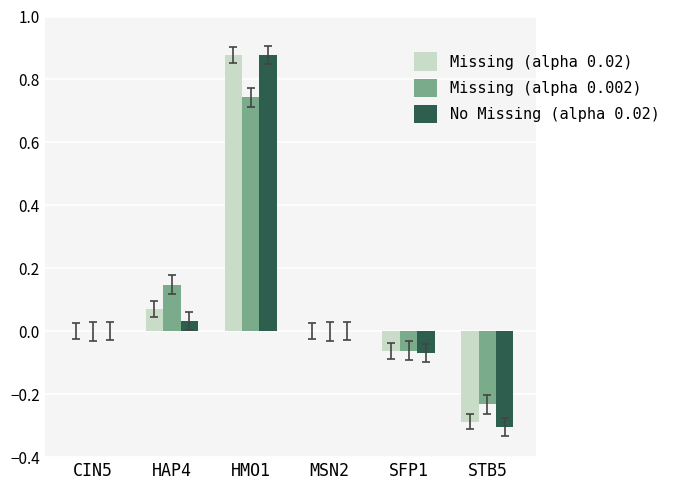

The Missing (alpha 0.002) series shows 0.0 at CIN5. True or false?

True